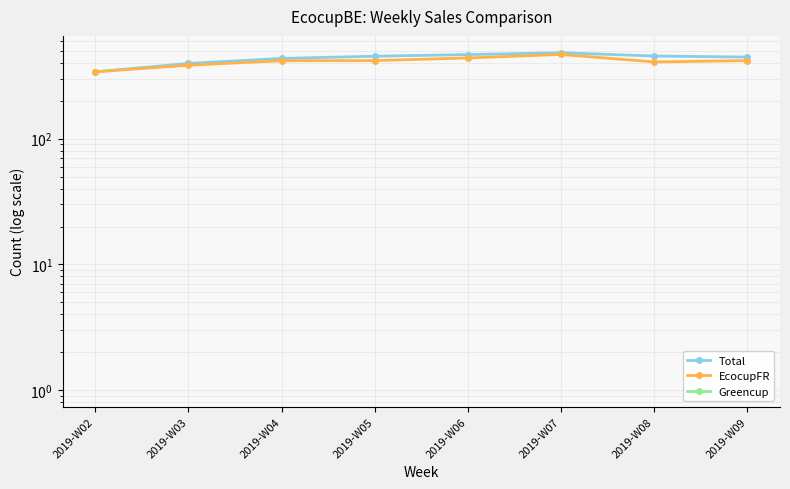

True or false: Greencup has a value of 1.0 at 2019-W09.

True